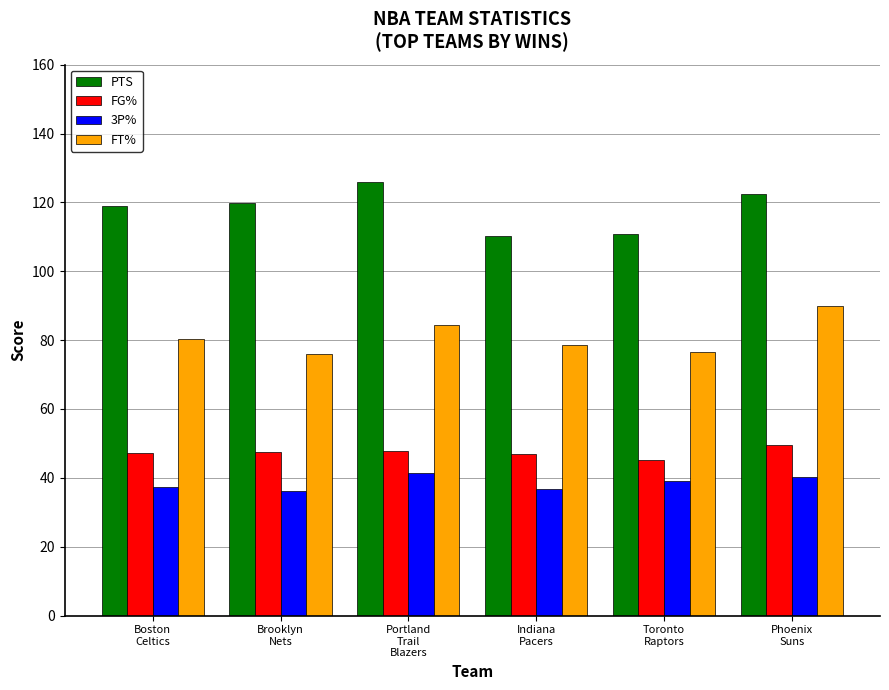

What is the difference between the PTS values at Boston
Celtics and Portland
Trail
Blazers?

7.1